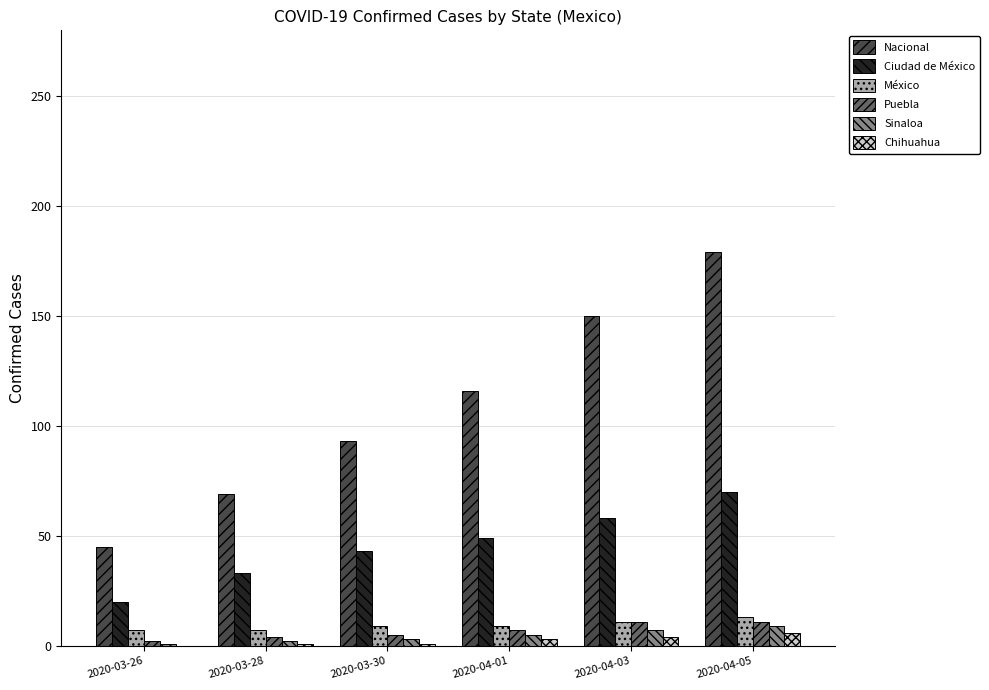

True or false: México has a value of 7 at 2020-03-26.

True